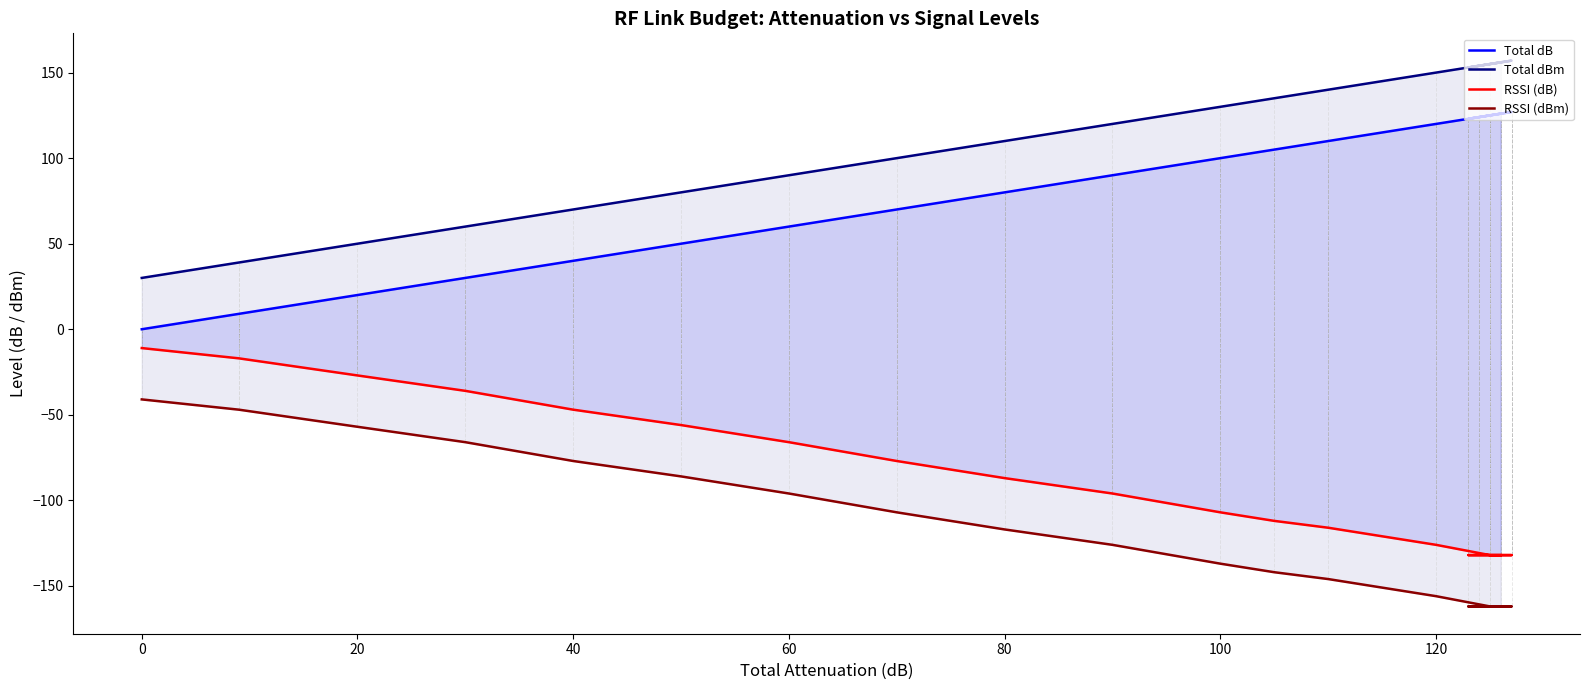

True or false: RSSI (dB) and Total dB intersect in this chart.

False